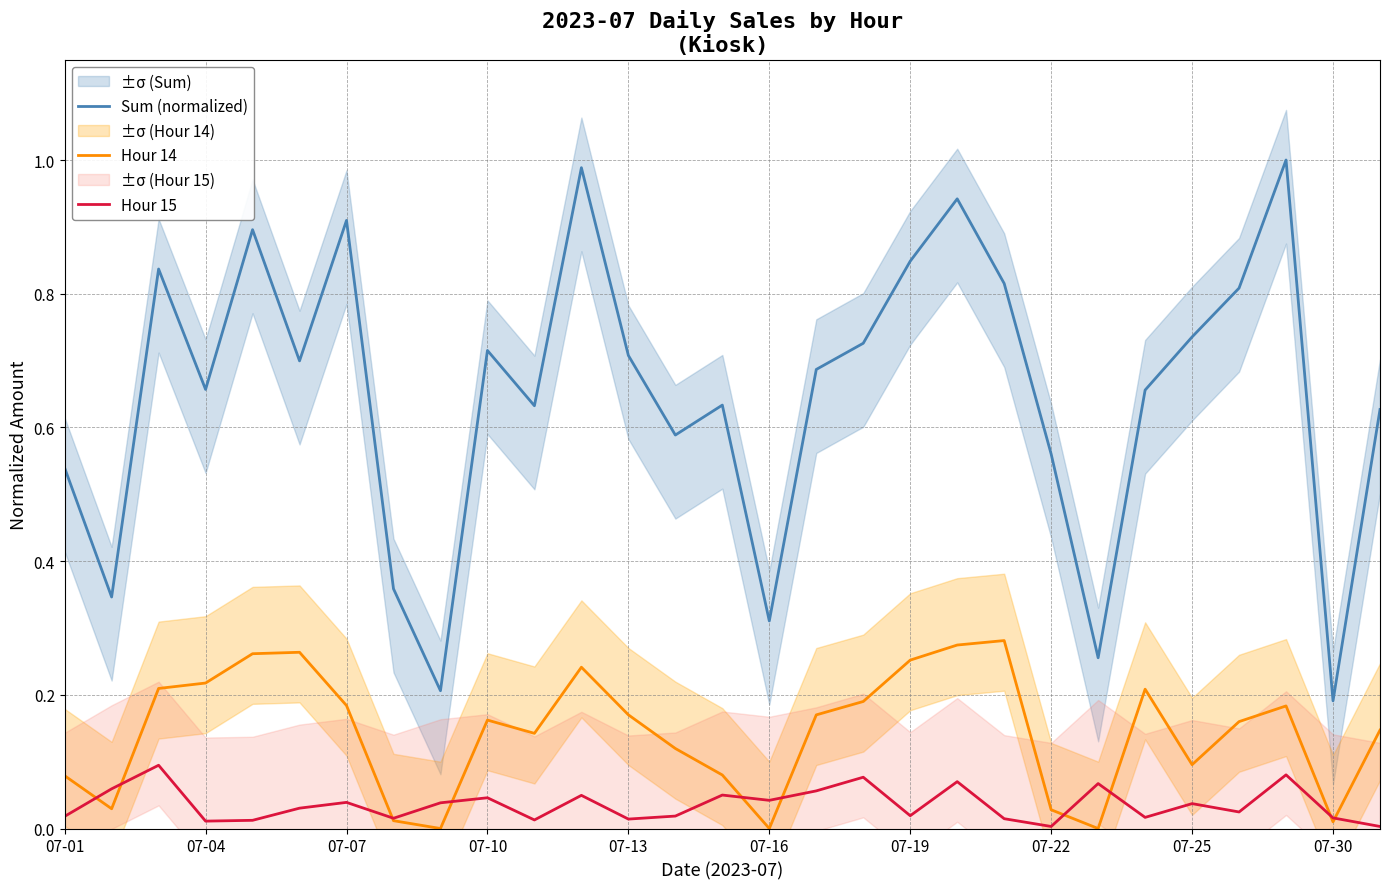

At 10, list the series in order from largest to smallest.

Sum (normalized), Hour 14, Hour 15